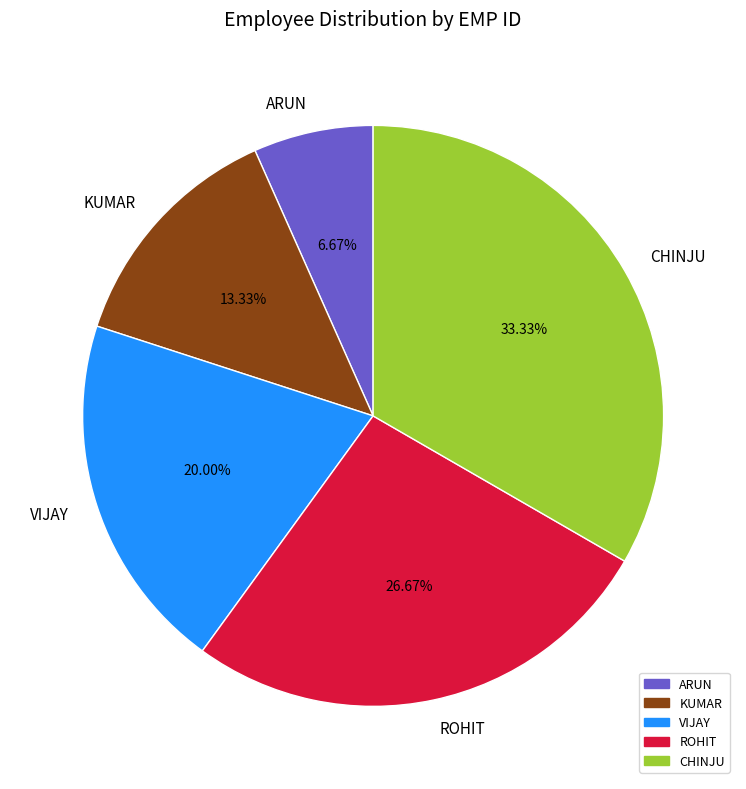

Does ARUN account for over 50% of the chart?

No